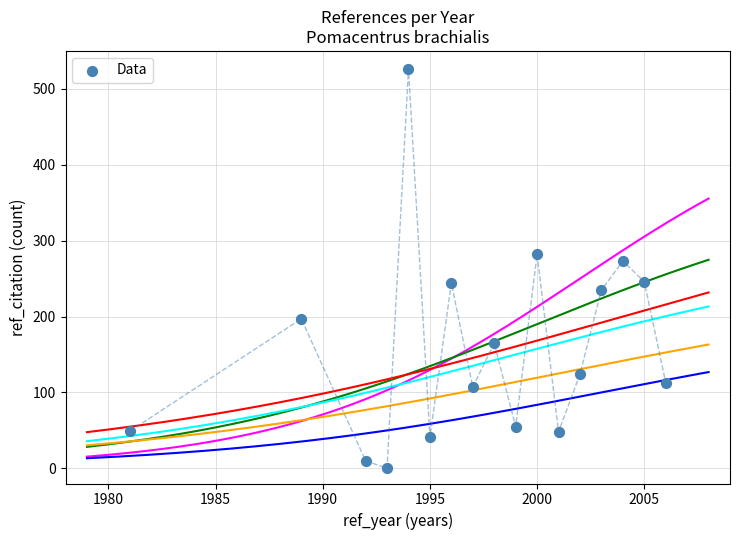

What is the range of X values (max minus min)?

25